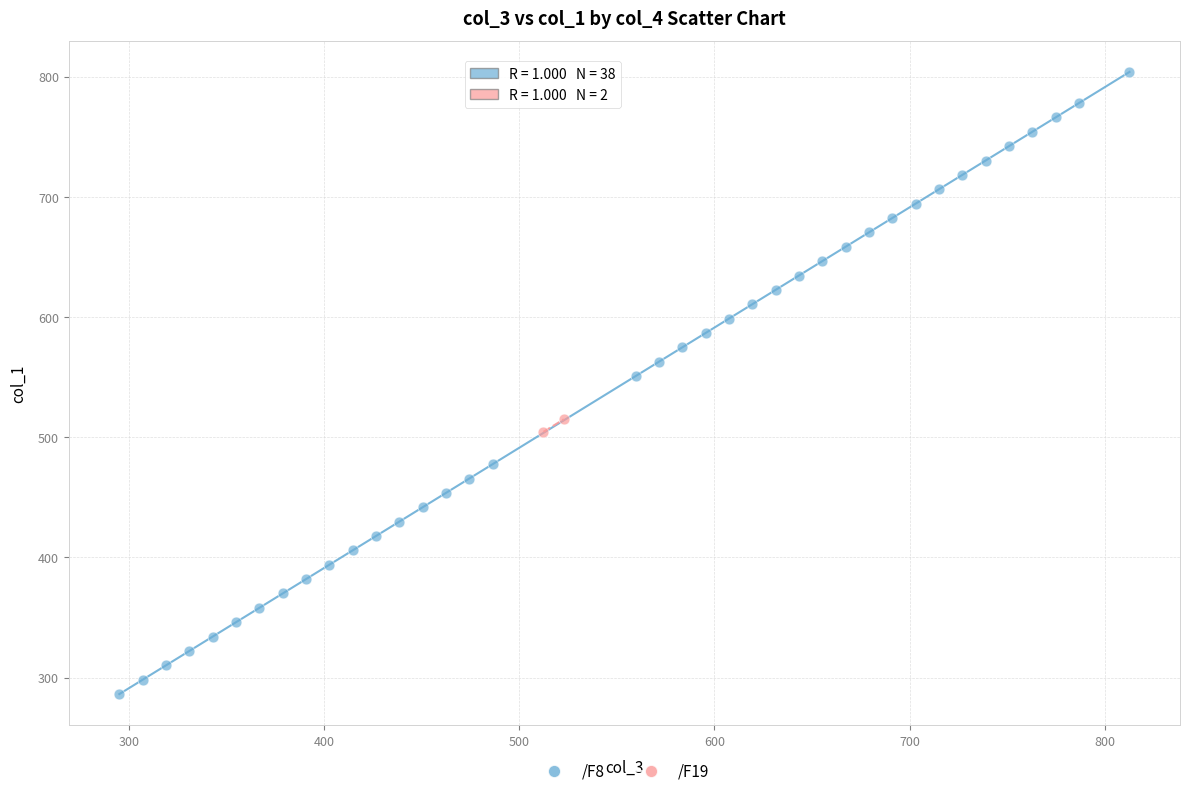

What are all the series names shown in the legend?

/F8, /F19